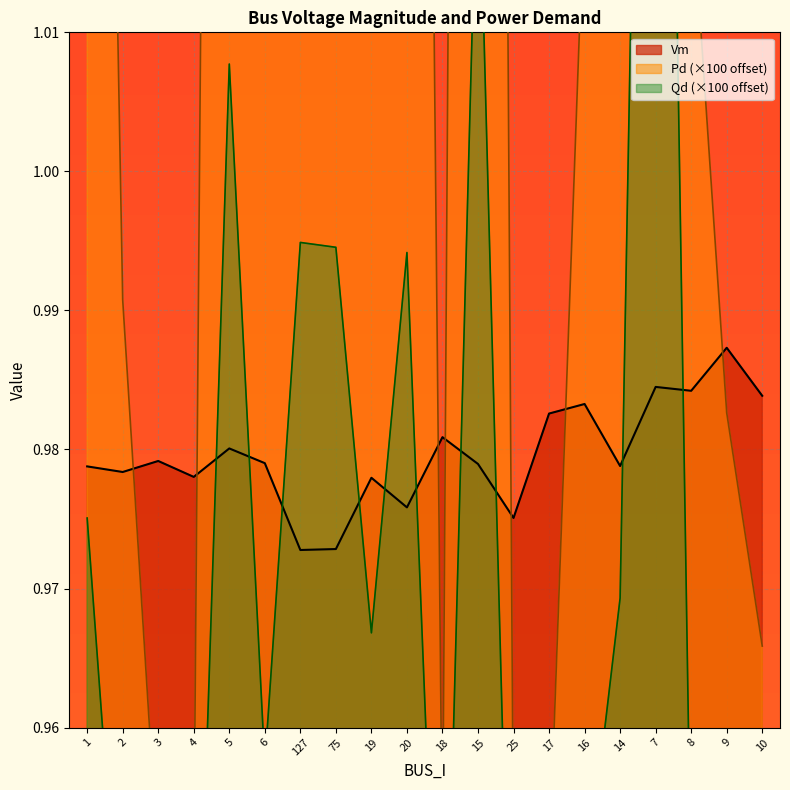

What is the label of the 1st point from the left?

1